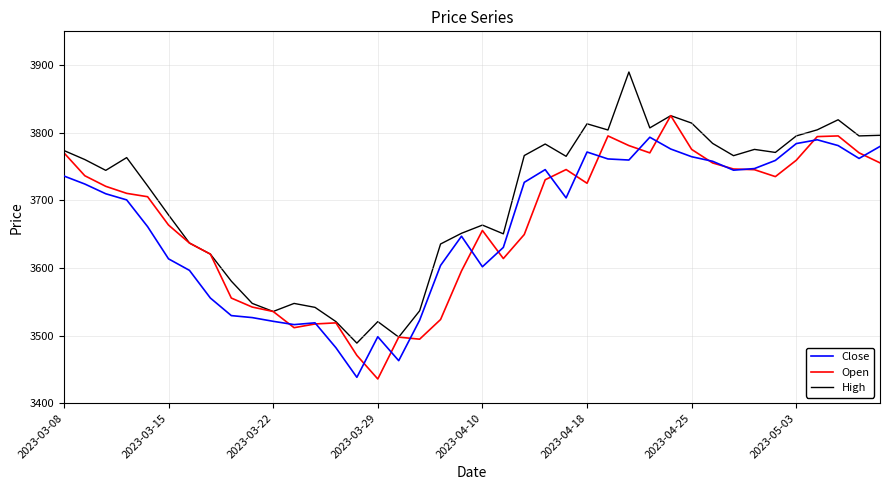

Which series has the largest total across all categories?

High